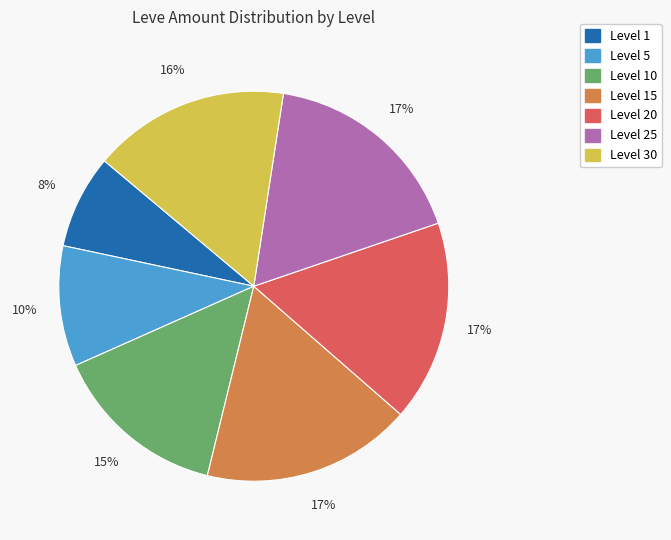

To the nearest percent, what is the average slice percentage?

14%